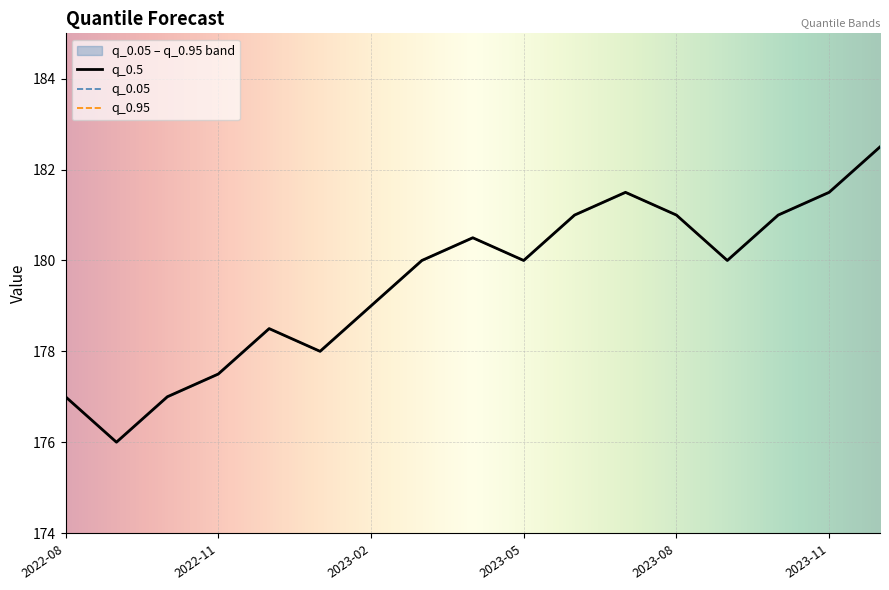

At which category does q_0.5 reach its first local valley?

2022-09-01